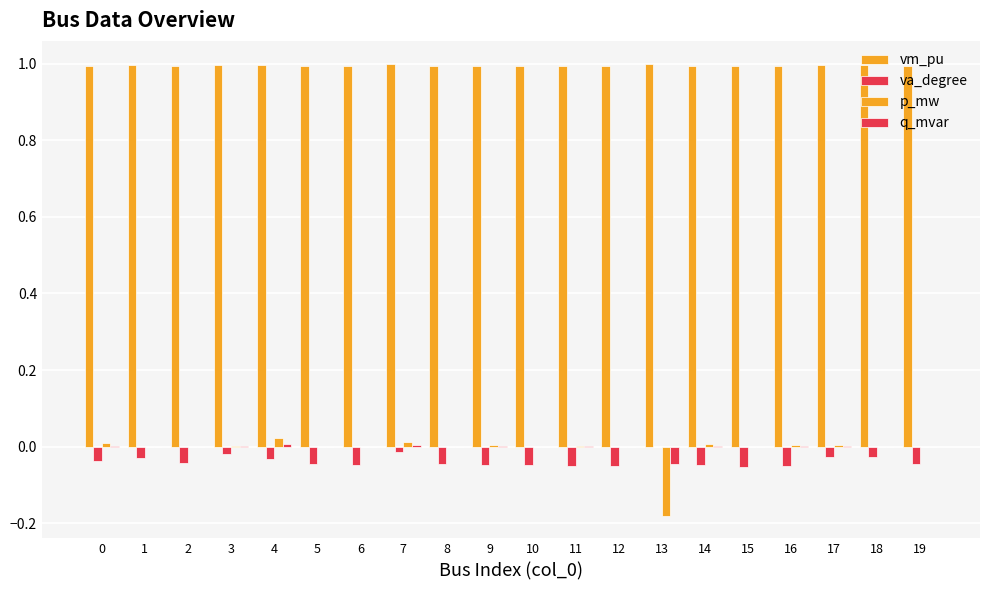

How many groups of bars are there?

20